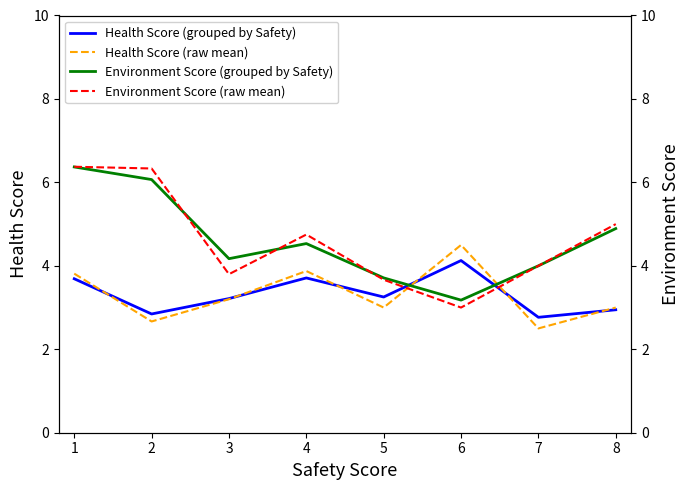

Is it true that Health Score (grouped by Safety) equals 1.4 at 1?

False